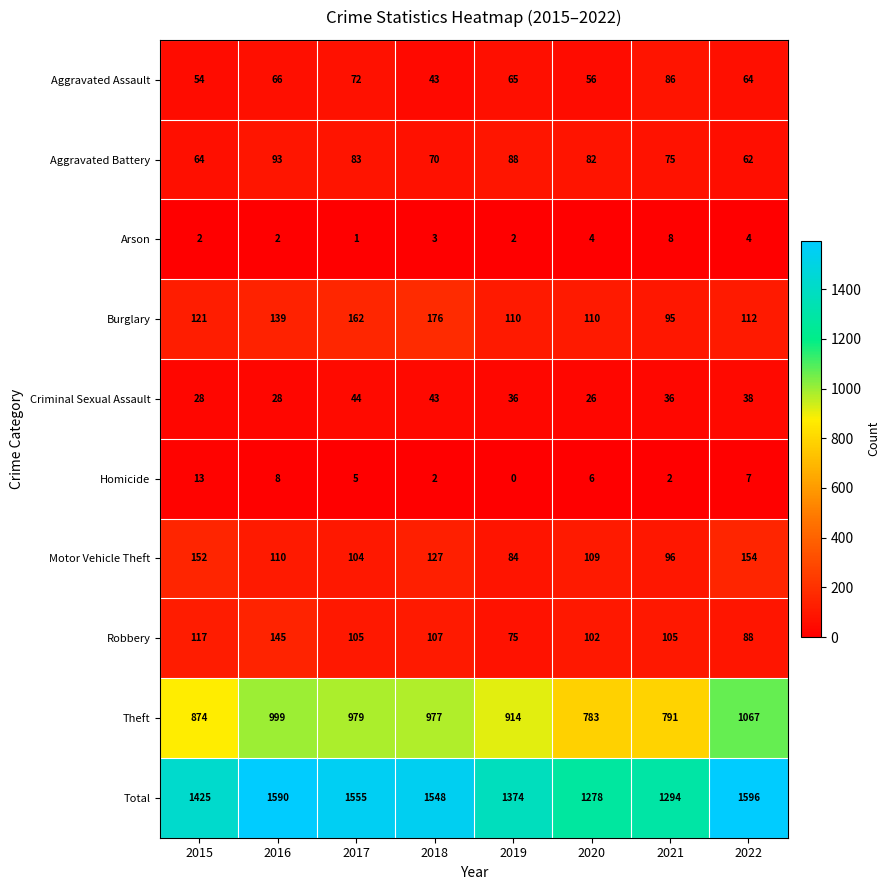

What is the sum of all Burglary values?

1025